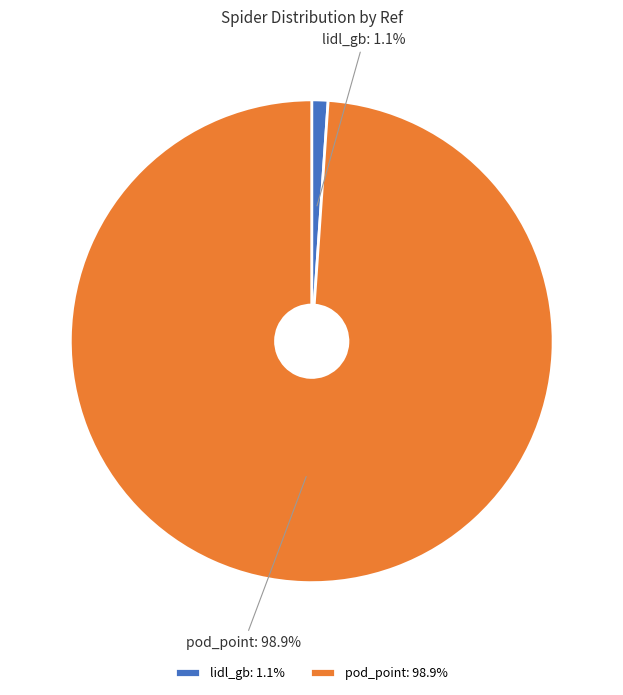

What is the majority slice?

pod_point